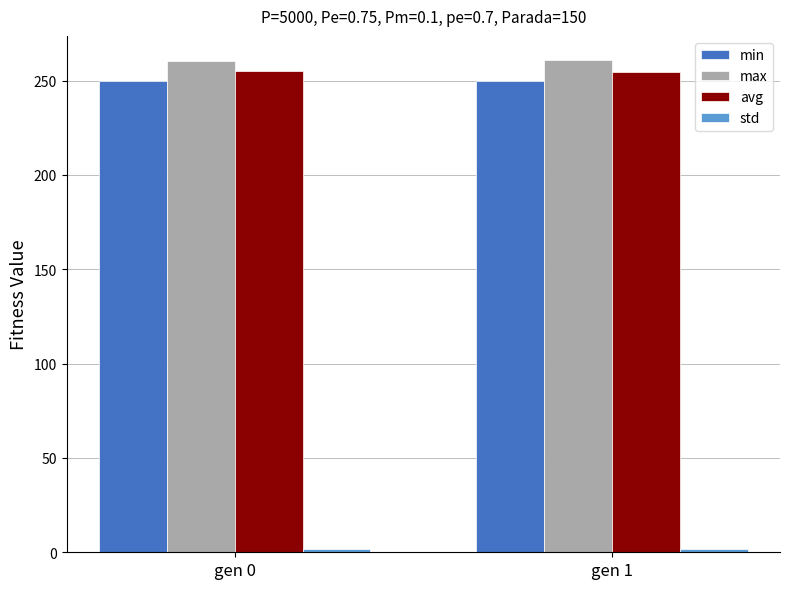

How many groups of bars are there?

2